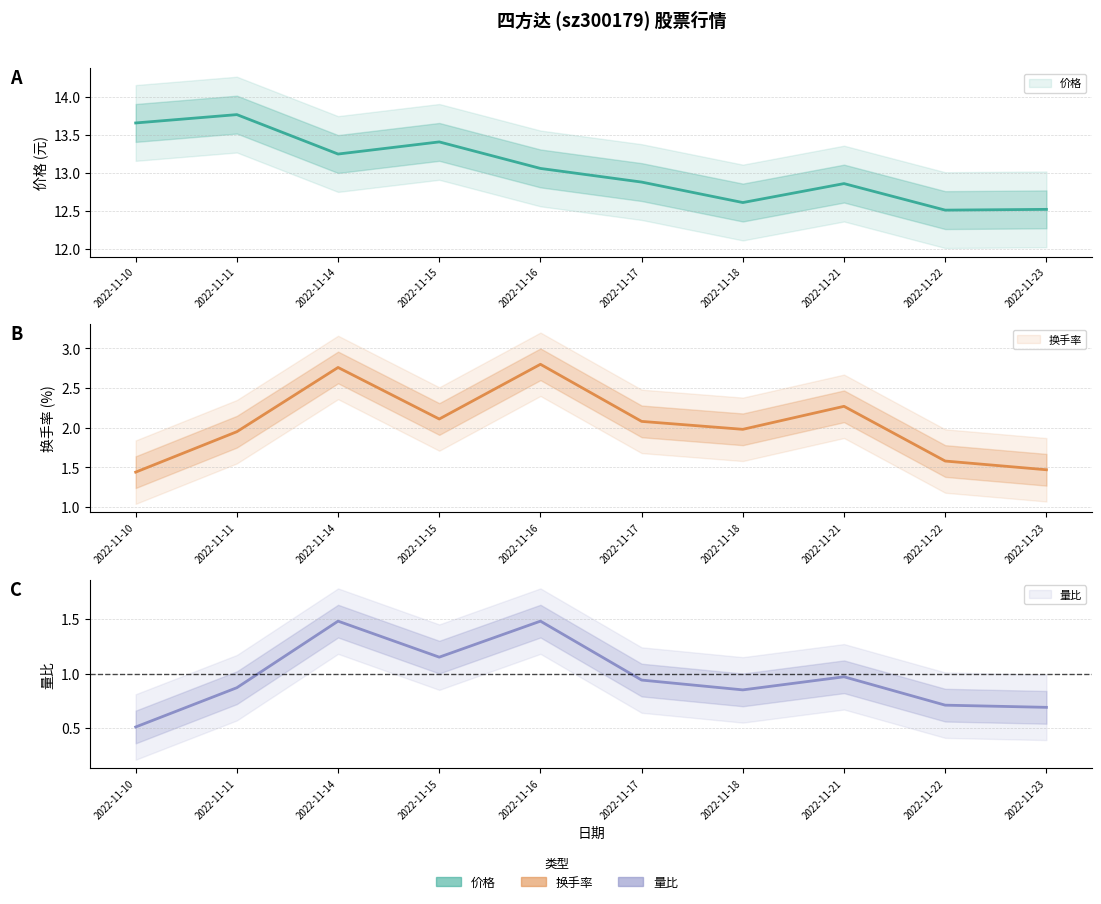

What is the minimum value shown in the chart?

0.5